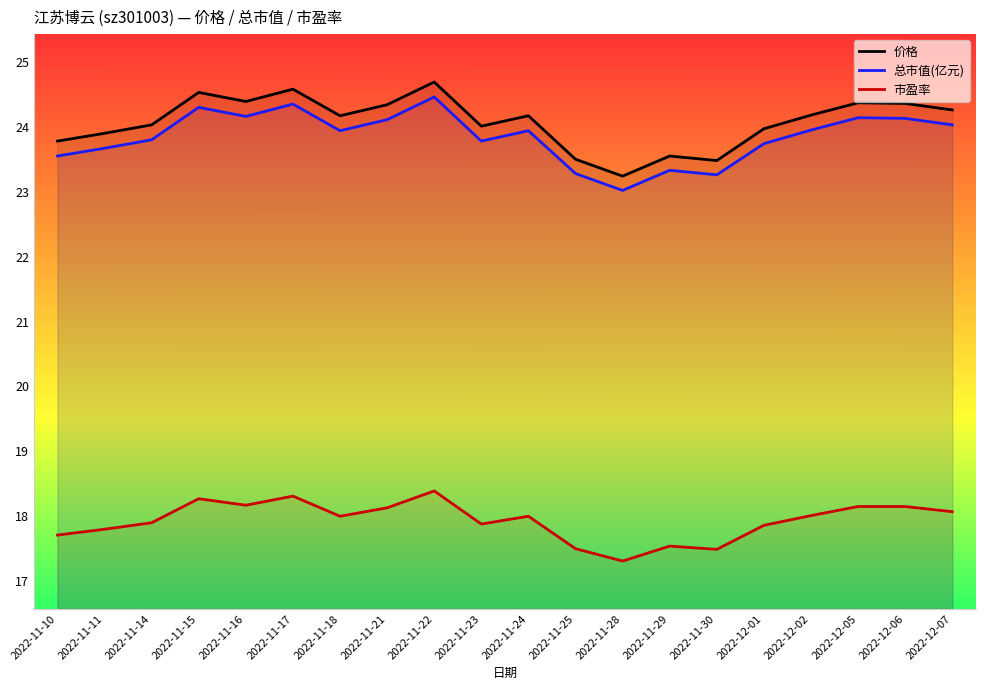

What is the sum of the 总市值(亿元) values at 2022-11-10 and 2022-12-01?

47.3